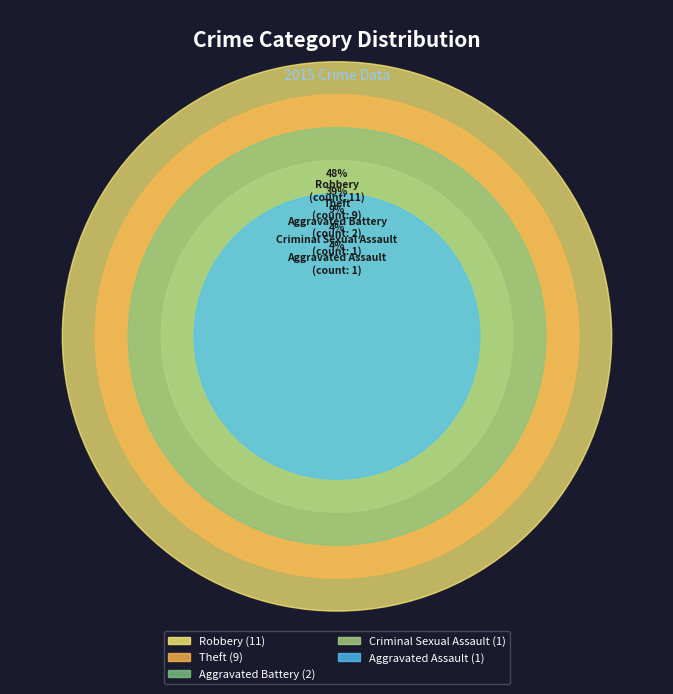

Do Aggravated Assault and Criminal Sexual Assault together represent more than half of the pie?

No